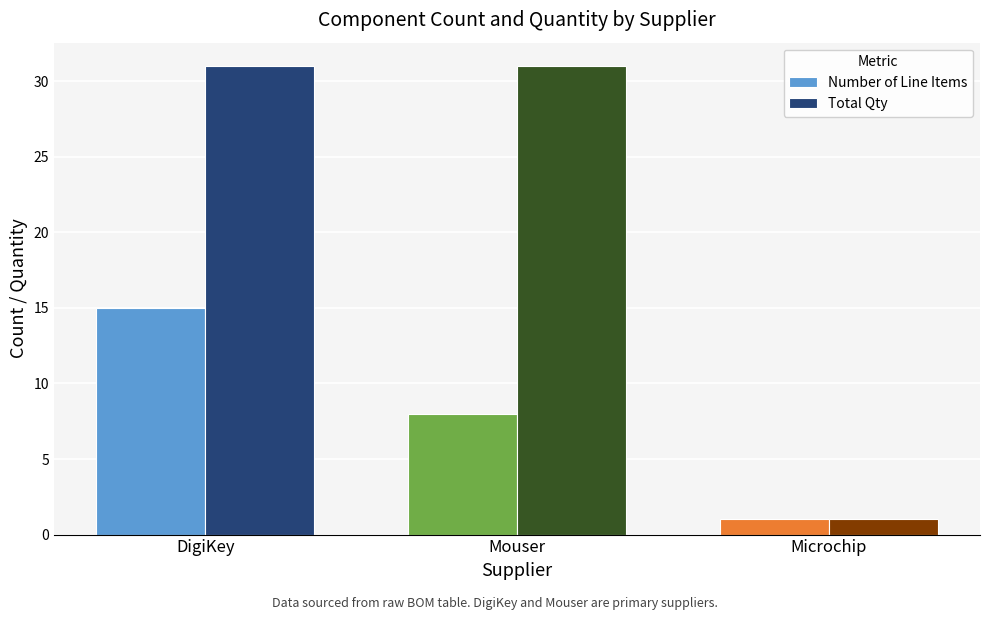

Reading left to right, what are all the values shown in this chart?

Number of Line Items: 15	8	1
Total Qty: 31	31	1